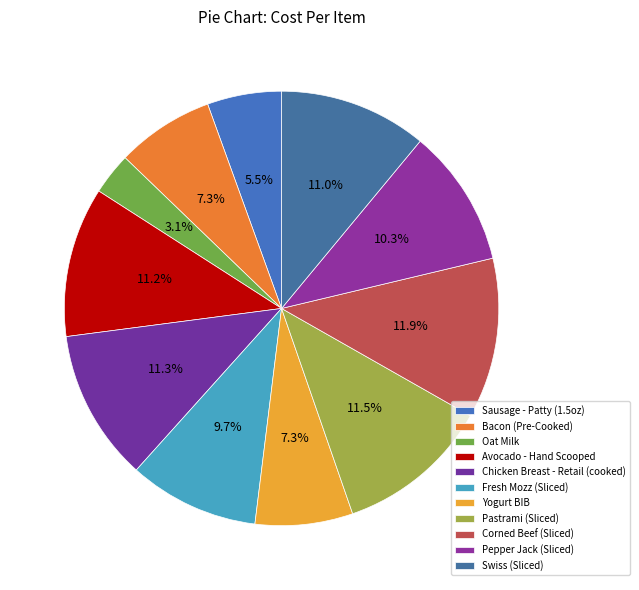

To the nearest percent, what portion does Yogurt BIB represent?

7%